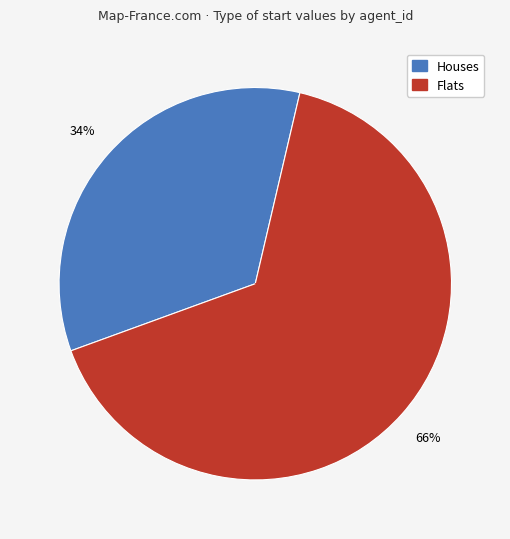

Is there a majority slice in this chart?

Yes